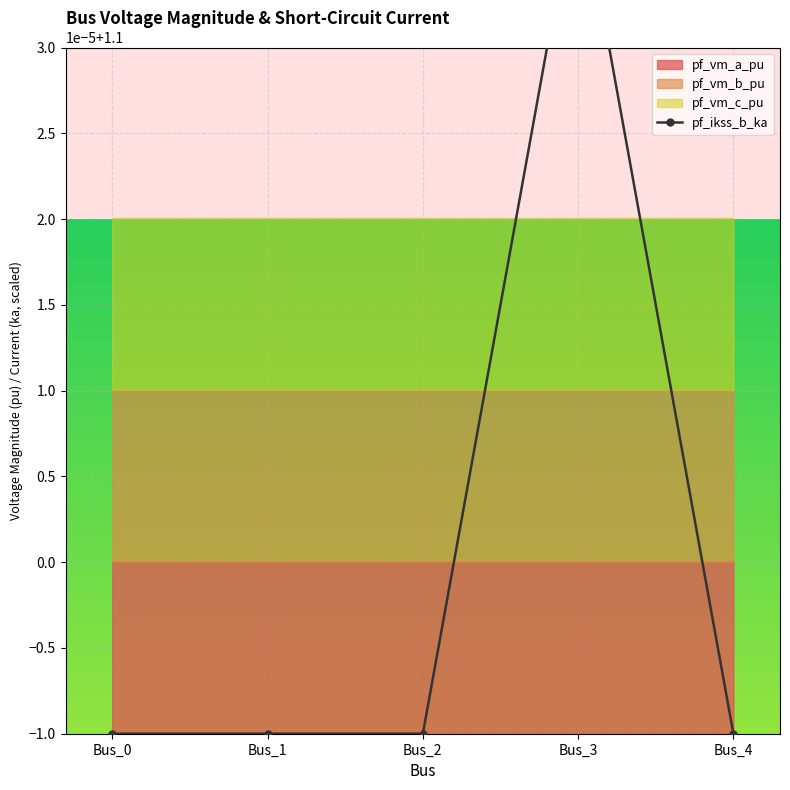

Approximately how many times larger is the value at Bus_2 compared to Bus_4?

1.0